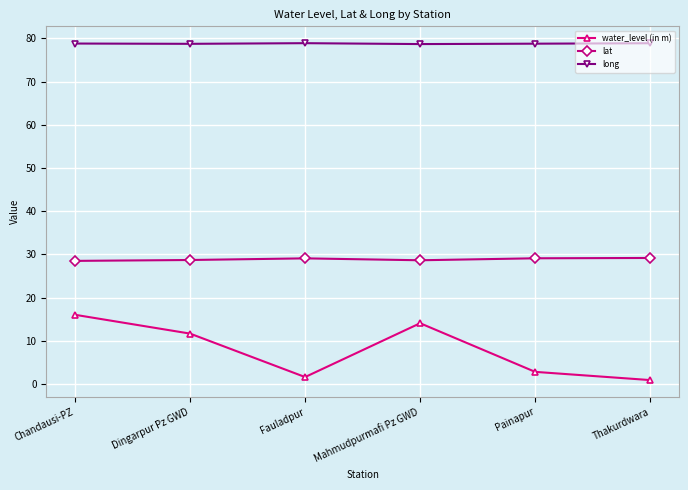

What is the difference between the maximum and minimum values in the long series?

0.2